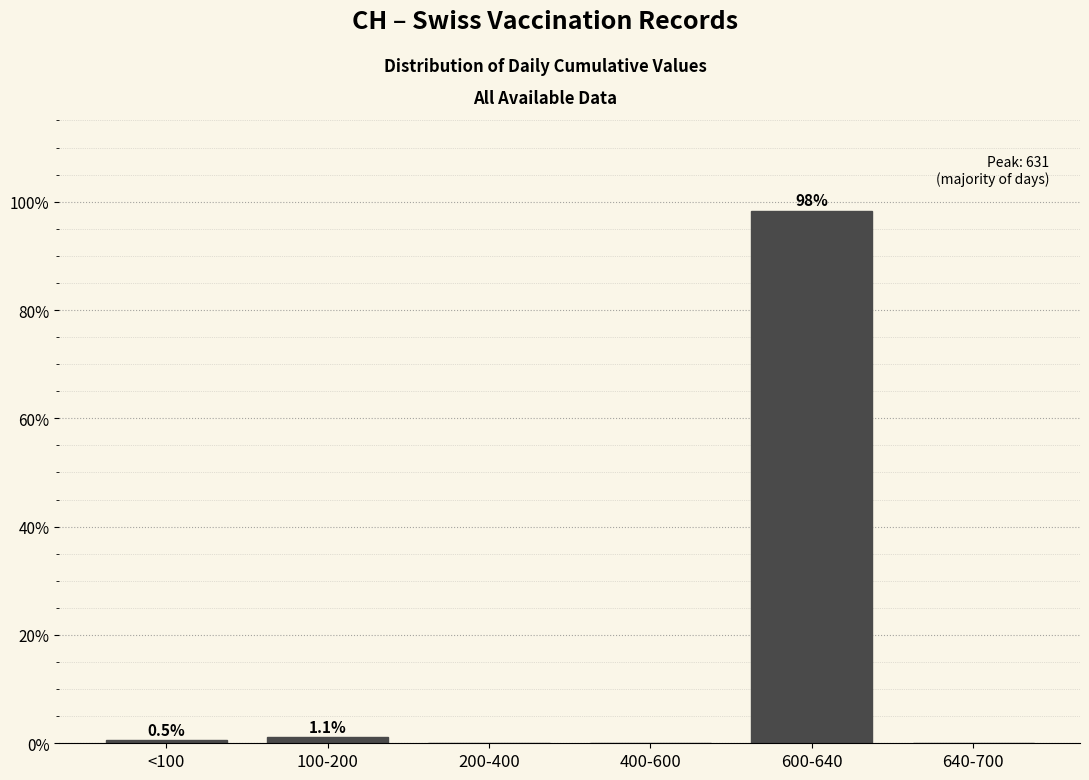

Reading left to right, transcribe all the data shown in this chart.

<100=0.5	100-200=1.1	200-400=0.0	400-600=0.0	600-640=98.4	640-700=0.0